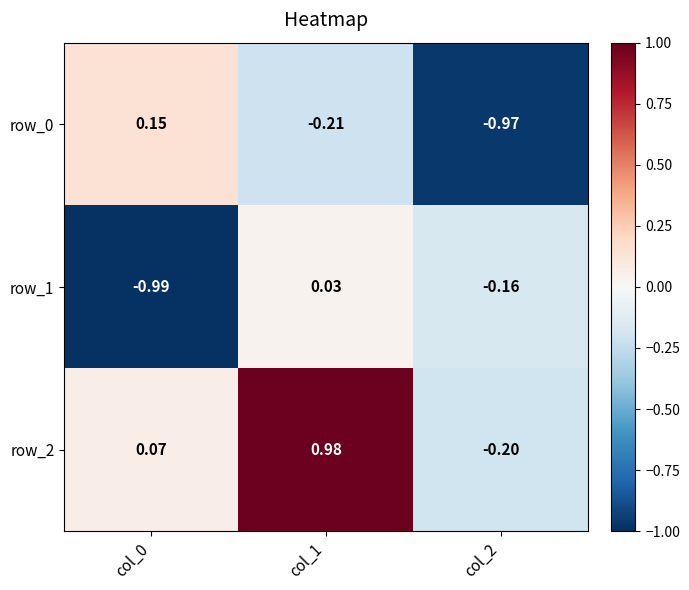

Which series has the largest total across all categories?

row_2